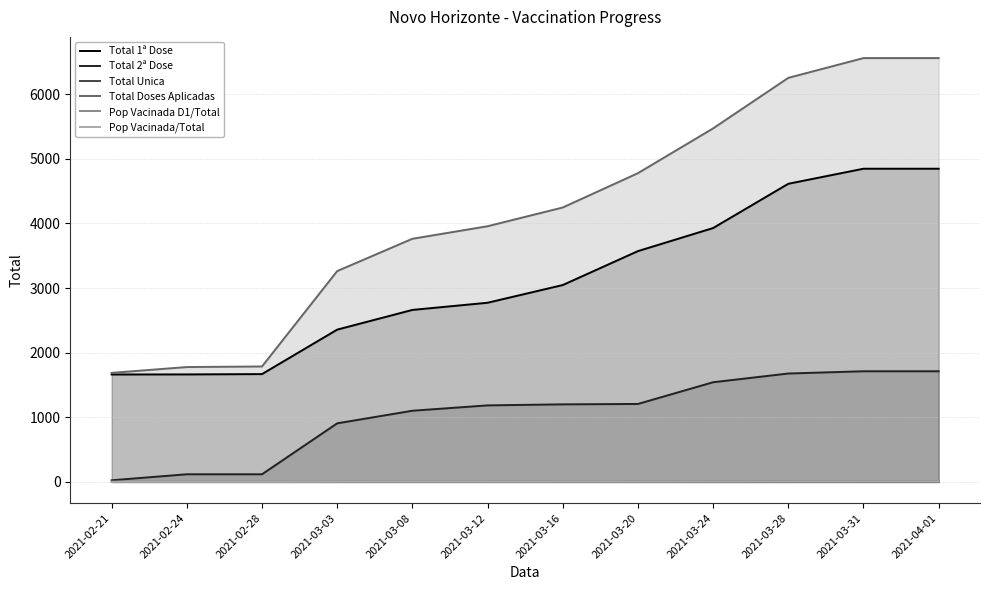

How many data points does each series have?

12